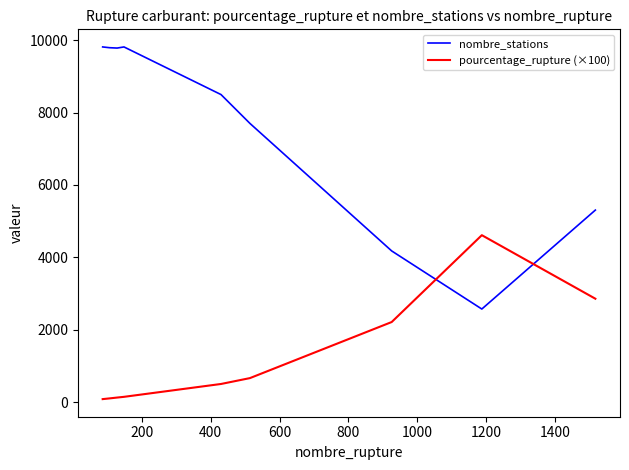

List the series in order of their overall mean, lowest first.

pourcentage_rupture (×100), nombre_stations